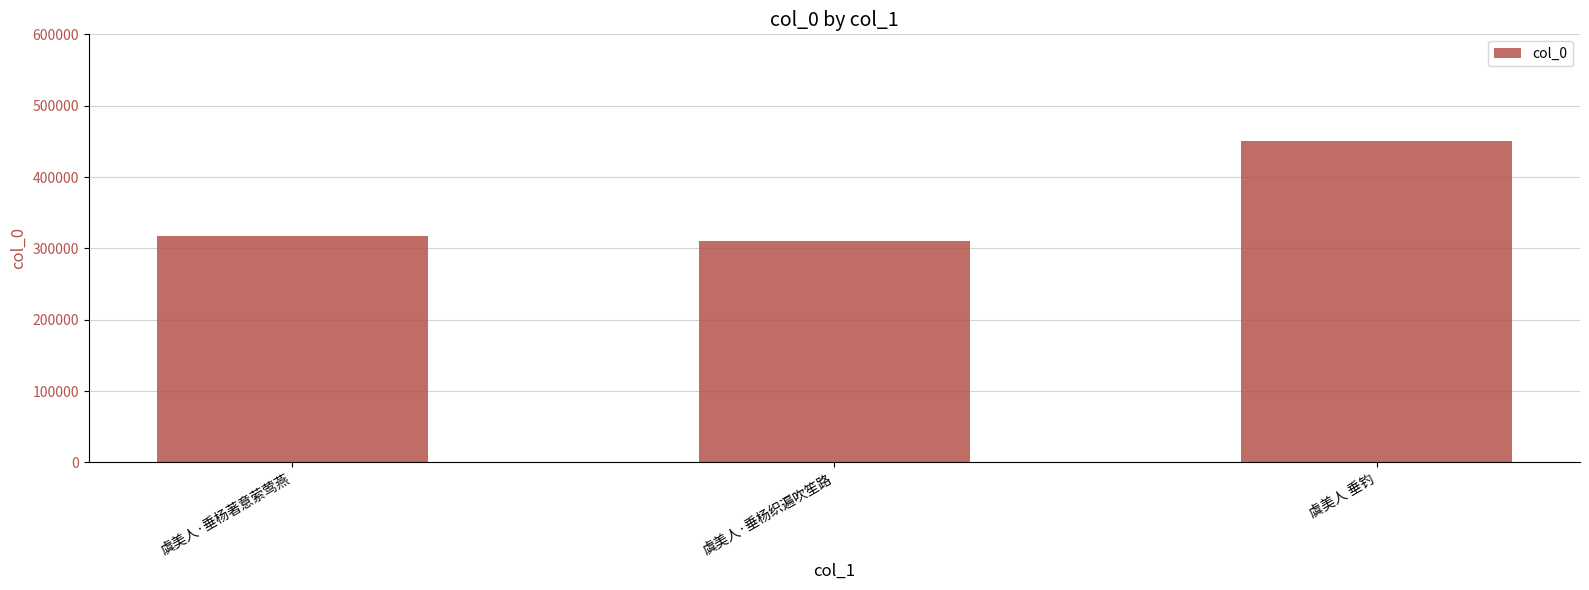

The chart shows a value of 458549 at 虞美人·垂杨织遍吹笙路. True or false?

False